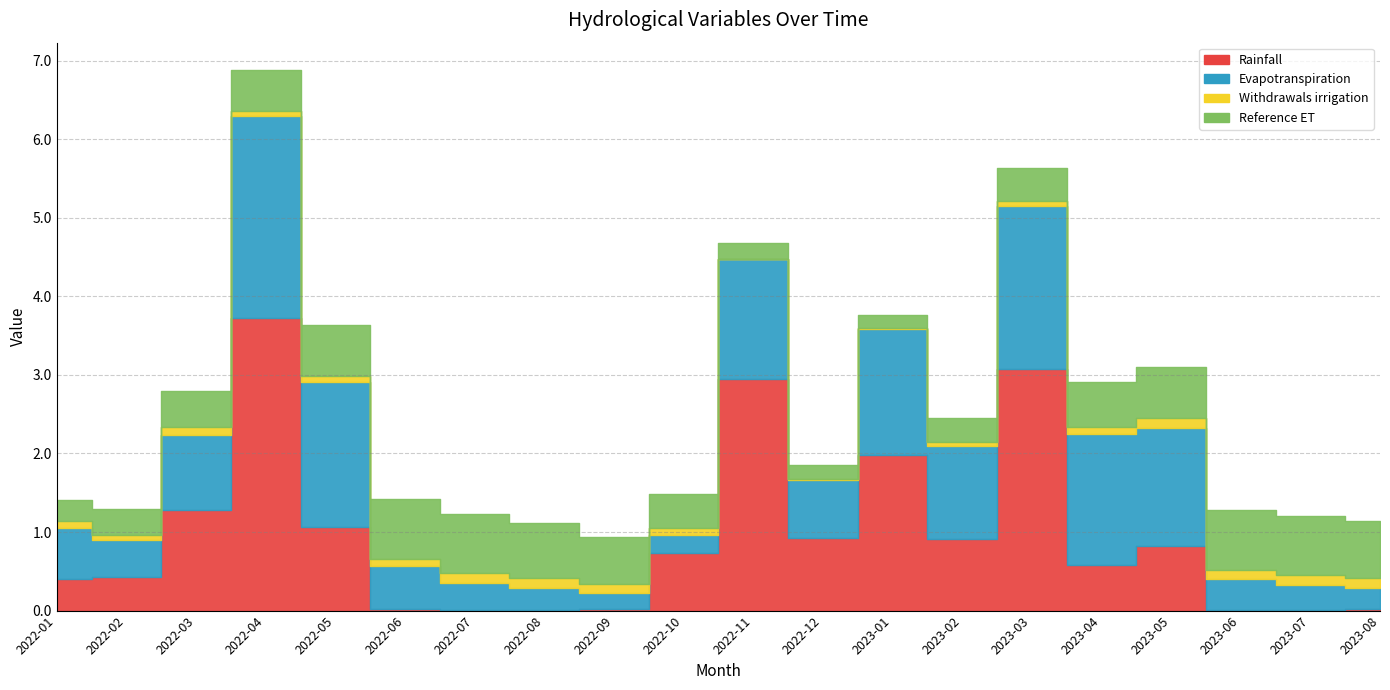

Rank the categories by Rainfall value from lowest to highest.

2023-06, 2022-07, 2022-08, 2023-07, 2022-09, 2023-08, 2022-06, 2022-01, 2022-02, 2023-04, 2022-10, 2023-05, 2023-02, 2022-12, 2022-05, 2022-03, 2023-01, 2022-11, 2023-03, 2022-04